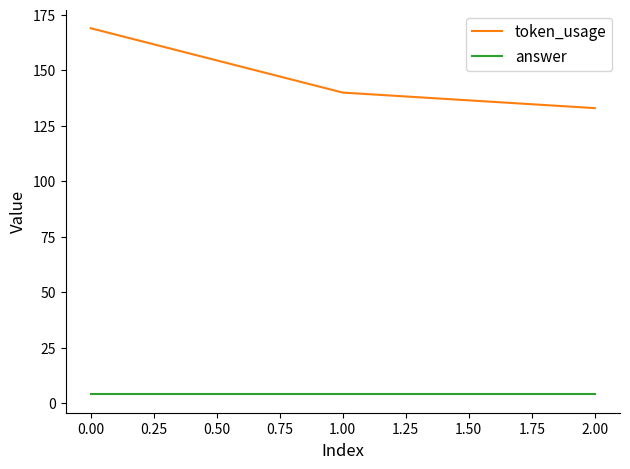

What is the highest value of the answer series?

4